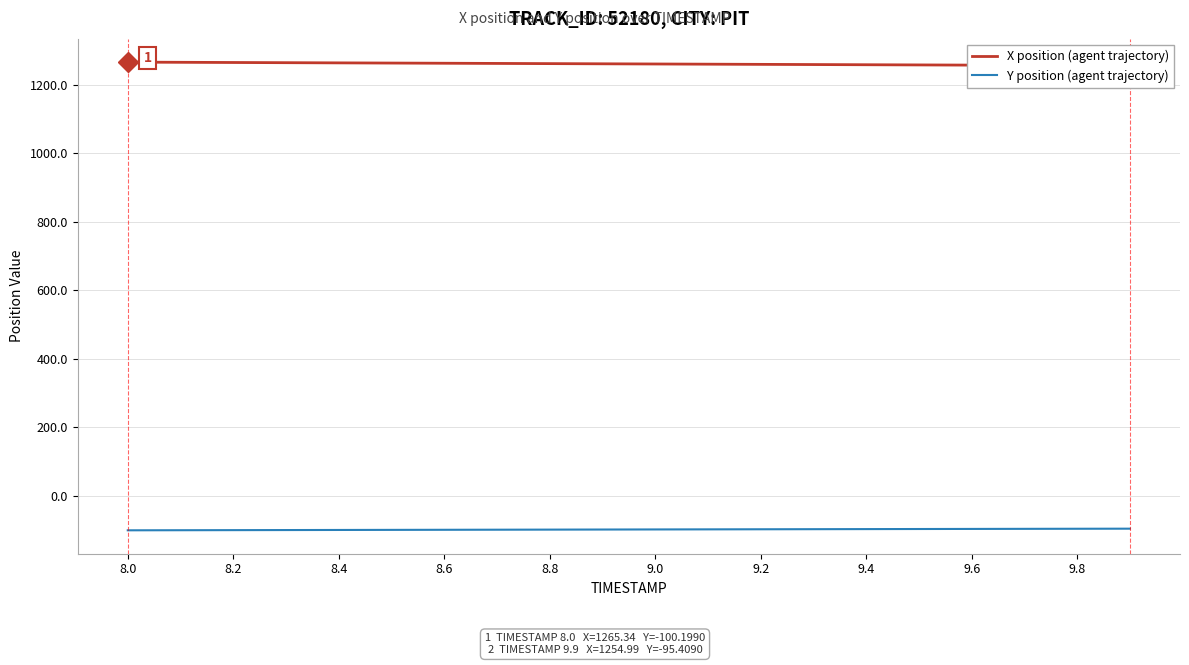

True or false: X position (agent trajectory) and Y position (agent trajectory) cross at least once.

False